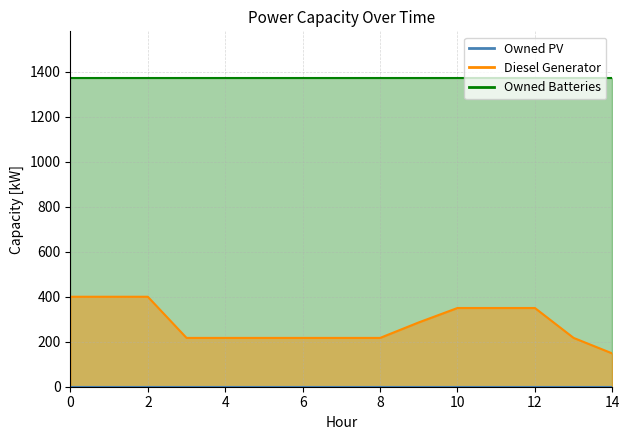

True or false: Owned Batteries has a value of 814 at 12.

False